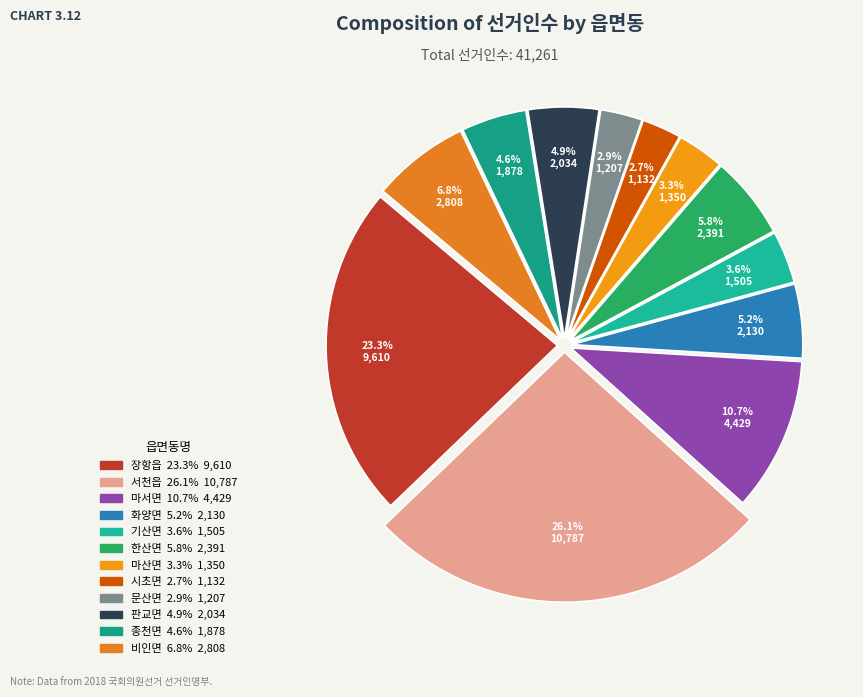

Which slice is the largest?

서천읍